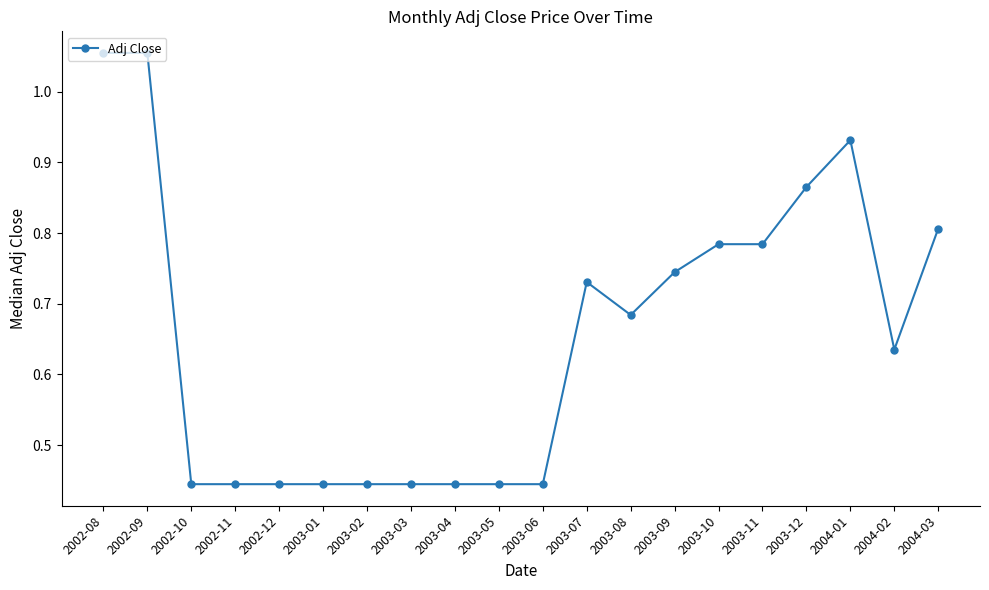

The chart shows a value of 0.1 at 2003-06. True or false?

False